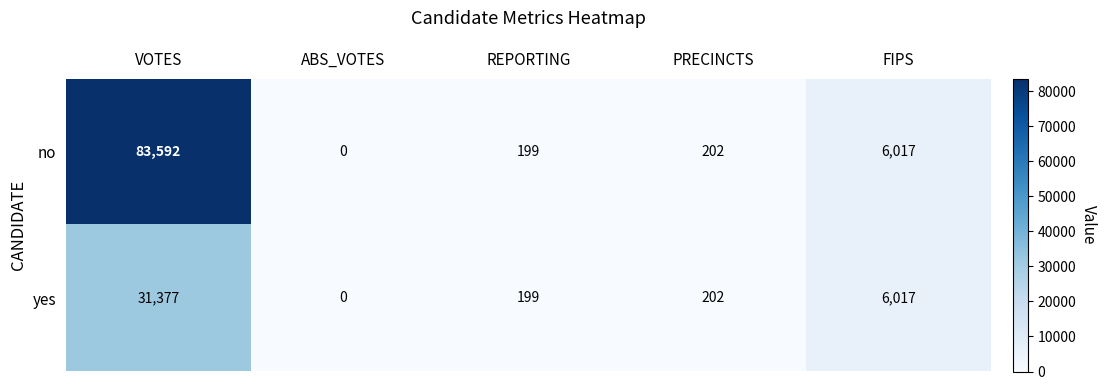

What is the total value across all series at REPORTING?

398